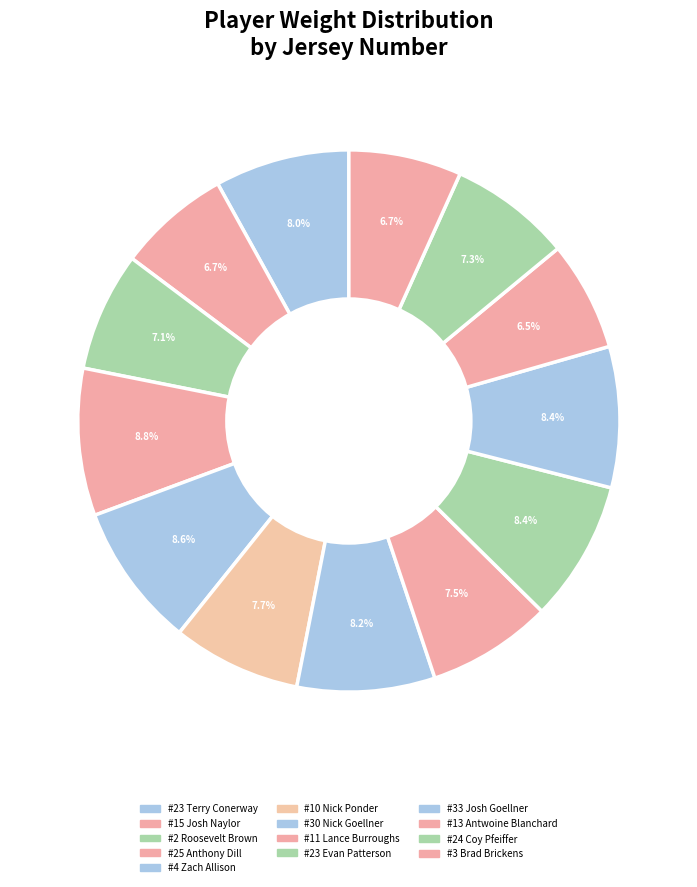

Count the number of slices in the pie.

13